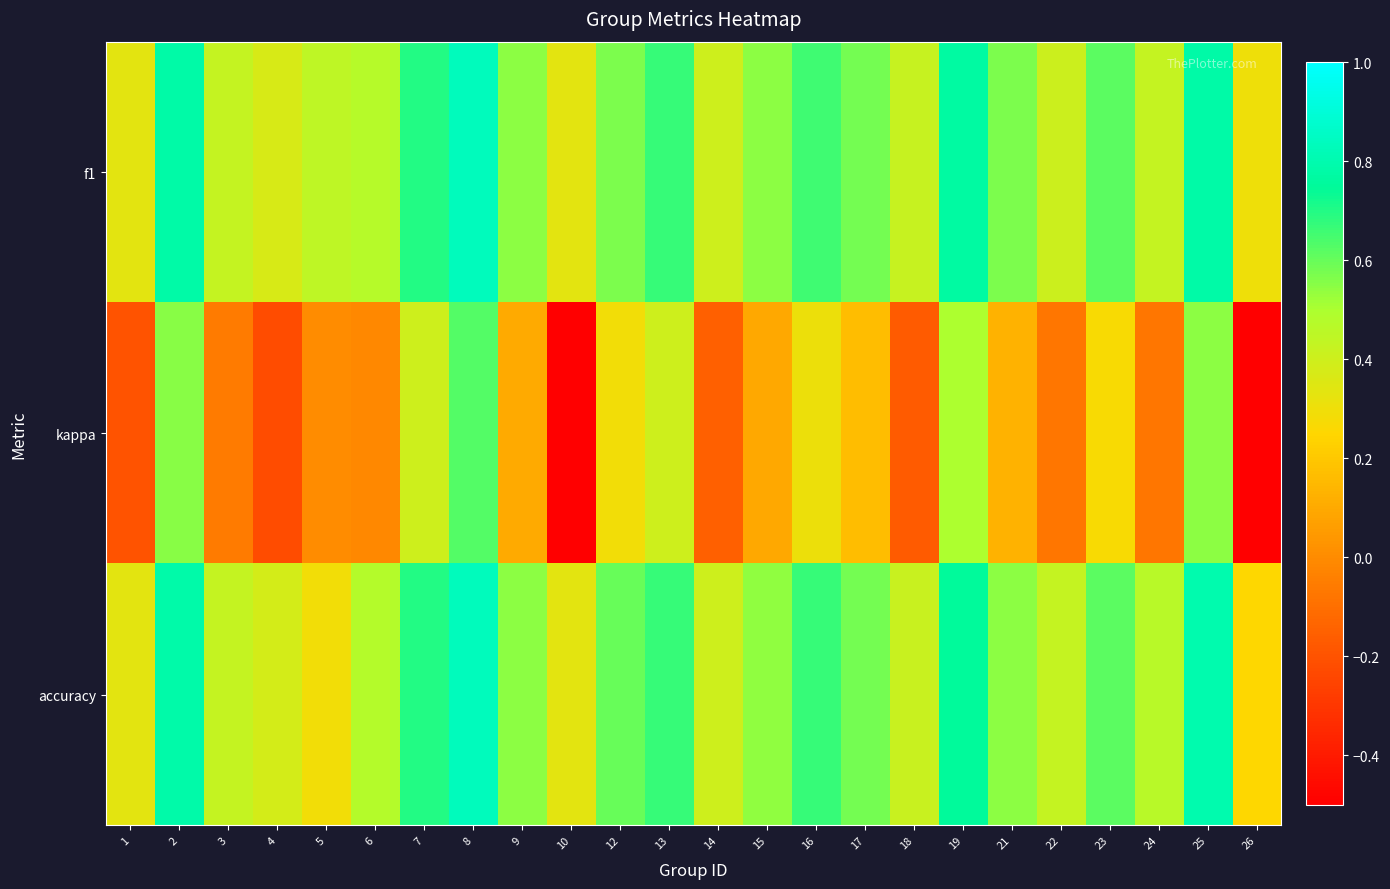

Between 18 and 23, which series saw the biggest shift?

kappa